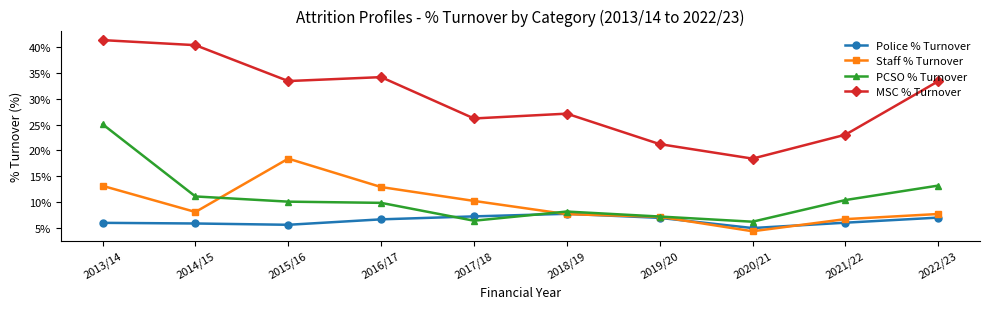

What position from the left is 2016/17?

4